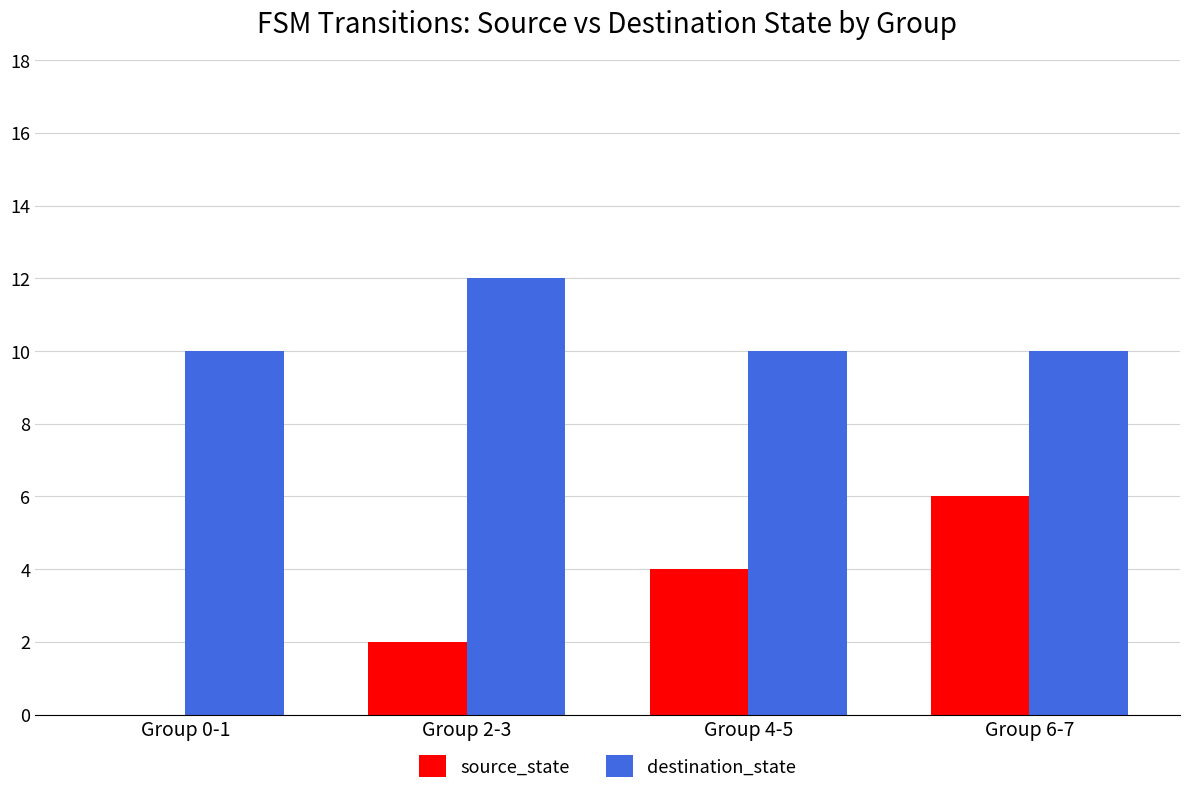

Reading right to left, extract all data points from this chart.

source_state: 6	4	2	0
destination_state: 10	10	12	10